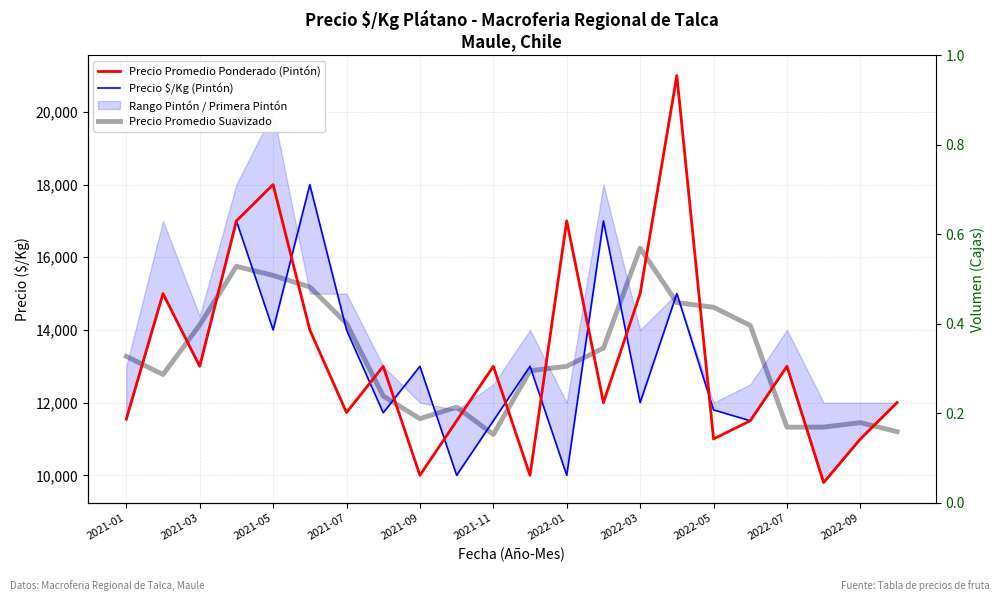

Which series changed the most between 2021-11 and 2022-03?

Precio Promedio Suavizado